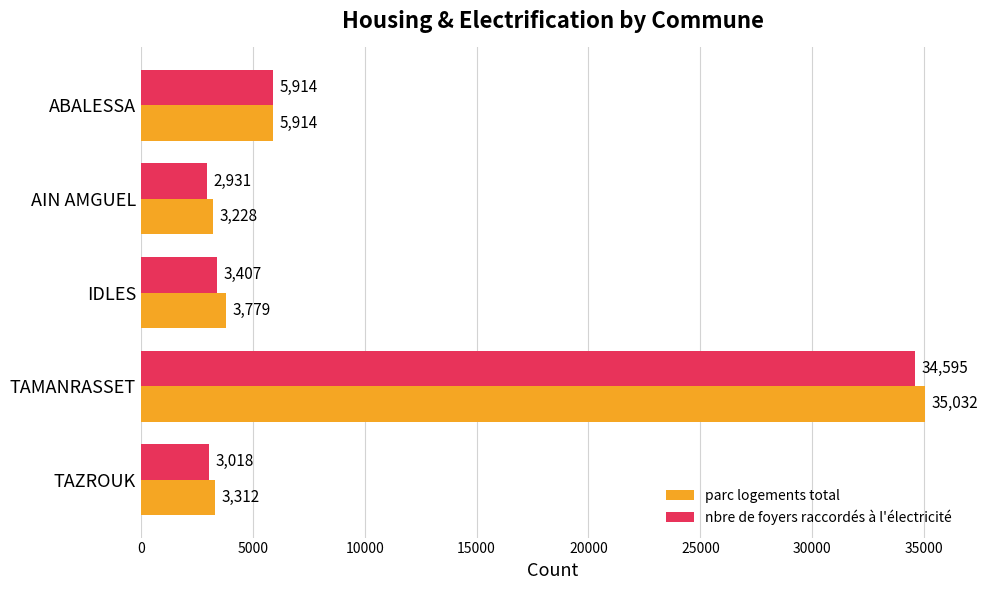

List the labels in order of parc logements total value, smallest first.

AIN AMGUEL, TAZROUK, IDLES, ABALESSA, TAMANRASSET